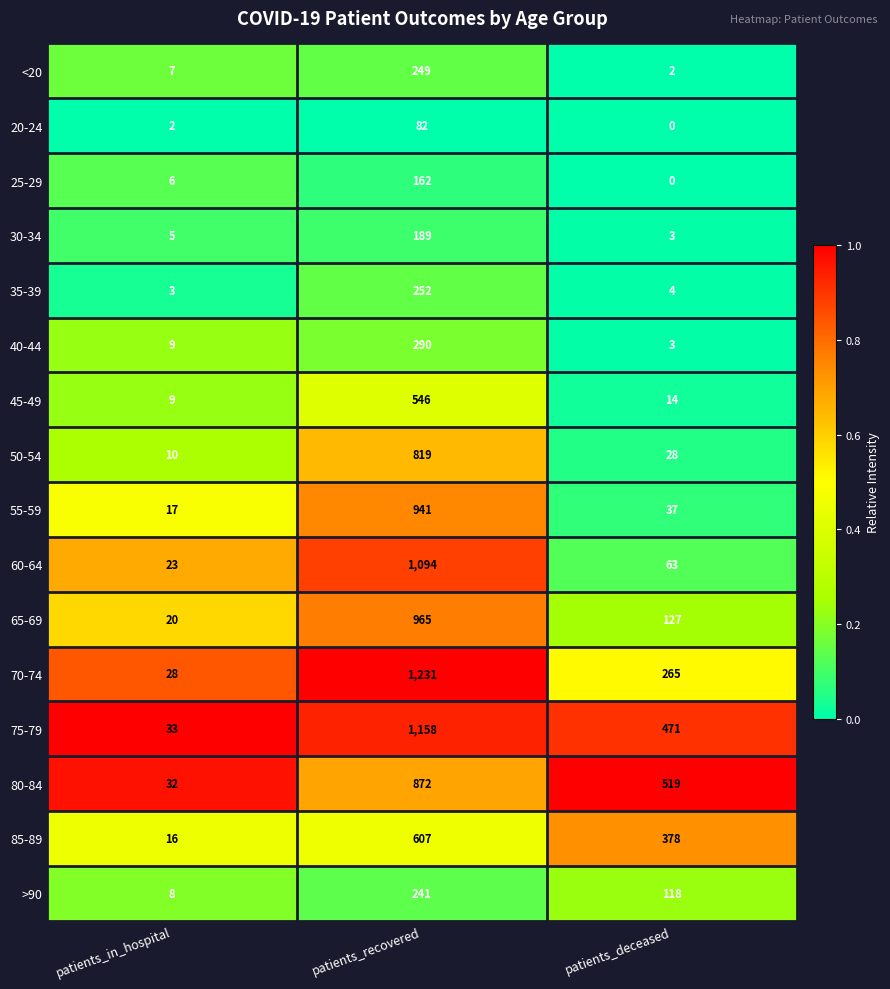

The value of 65-69 at patients_in_hospital is 33. True or false?

False